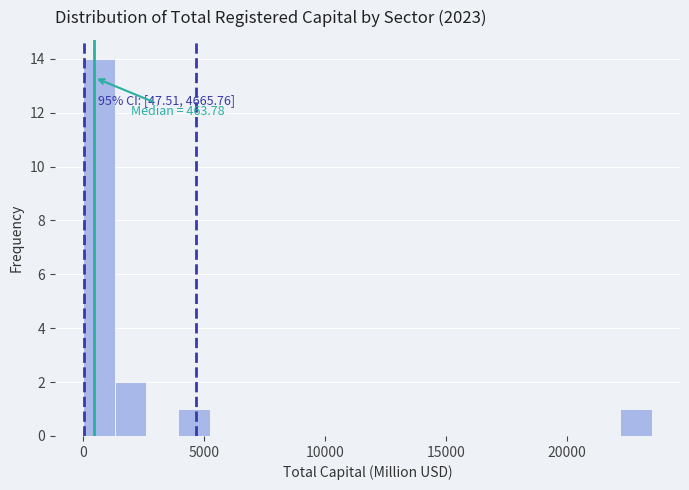

Around what value on the x-axis is the tallest bar? Give the approximate position of its centre, as read against the axis.

500